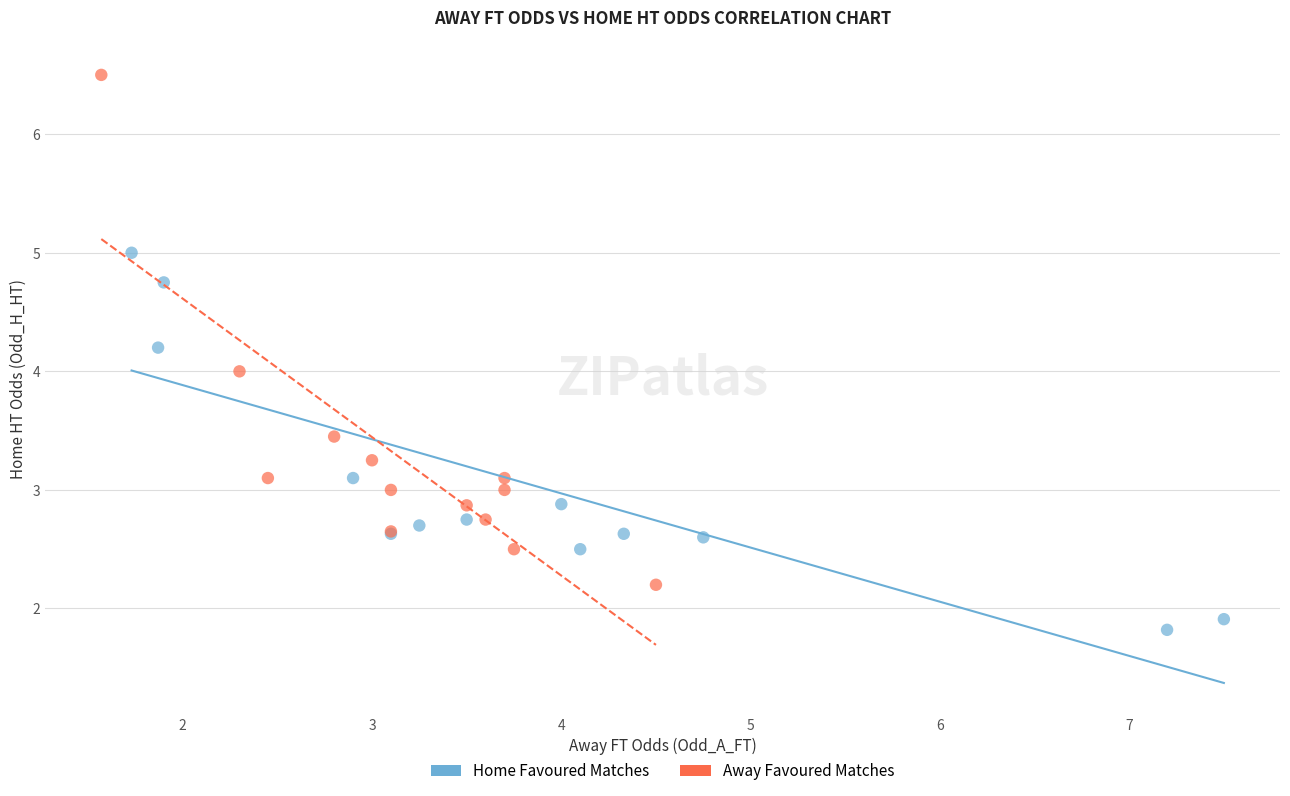

Which series has the widest spread of Y values?

Away Favoured Matches